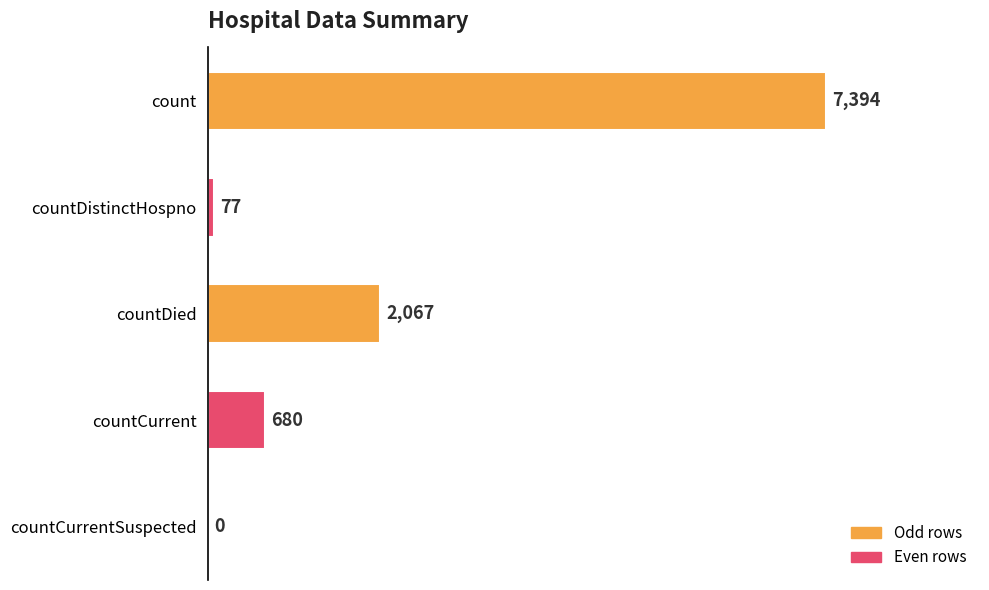

What is the sum of all values?

10218